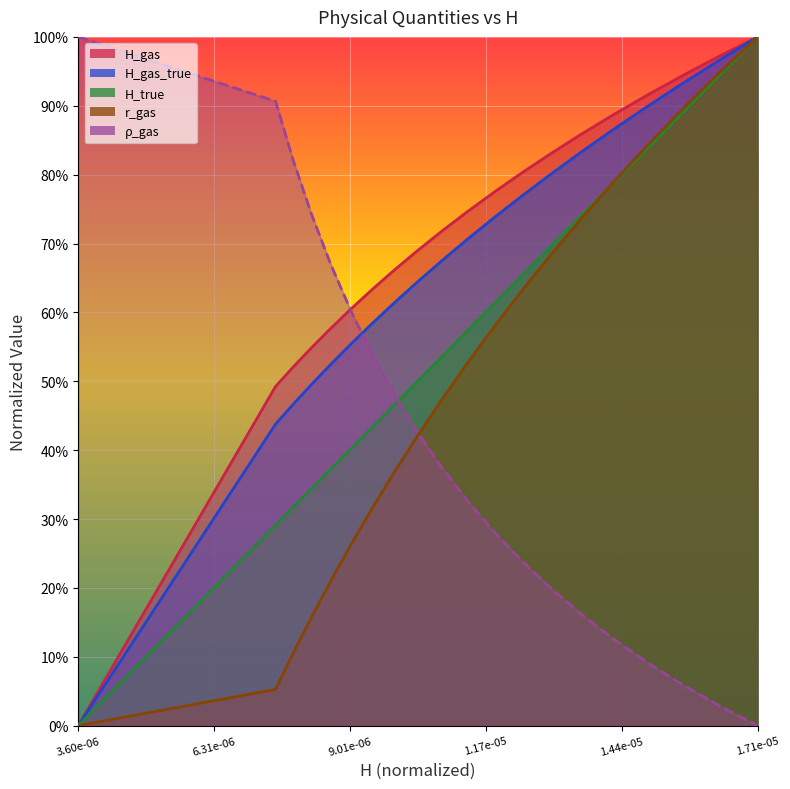

At which label is H_gas_true closest to 0?

3.60e-06